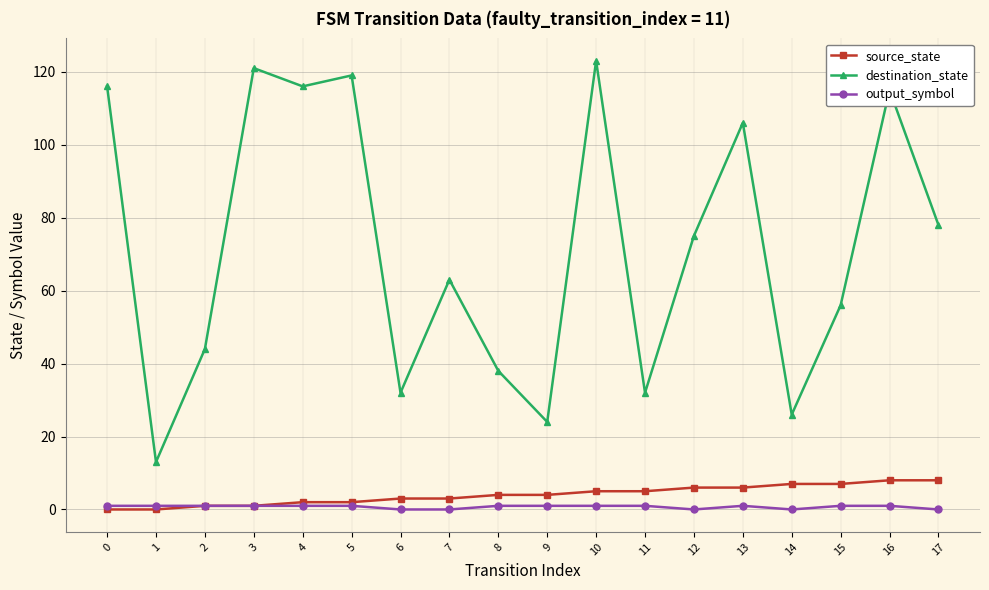

How many interior local valleys does the destination_state series have?

6